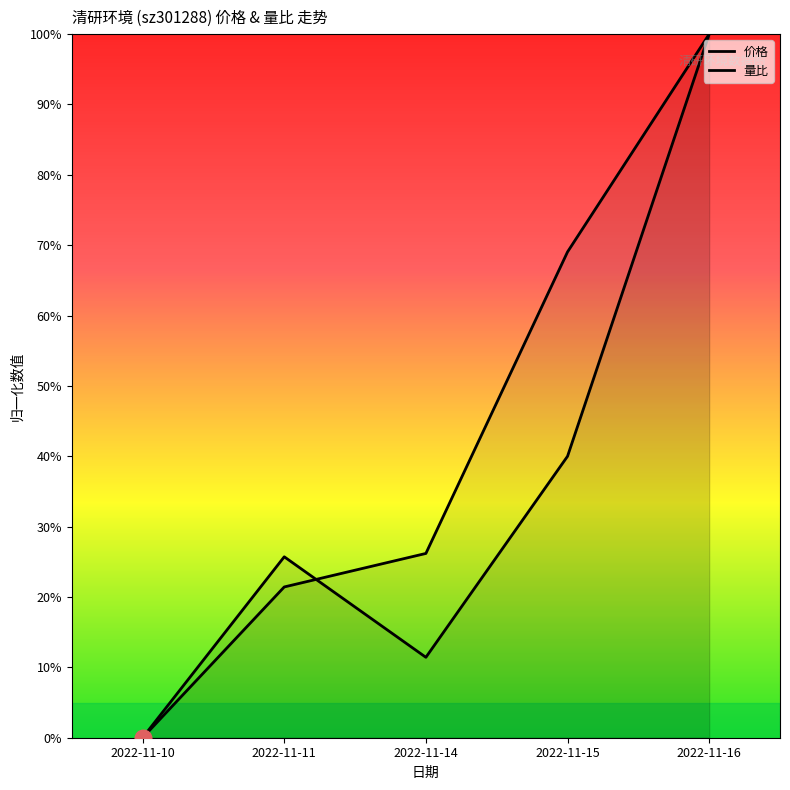

Between which two adjacent categories do 价格 and 量比 first intersect?

2022-11-11 and 2022-11-14